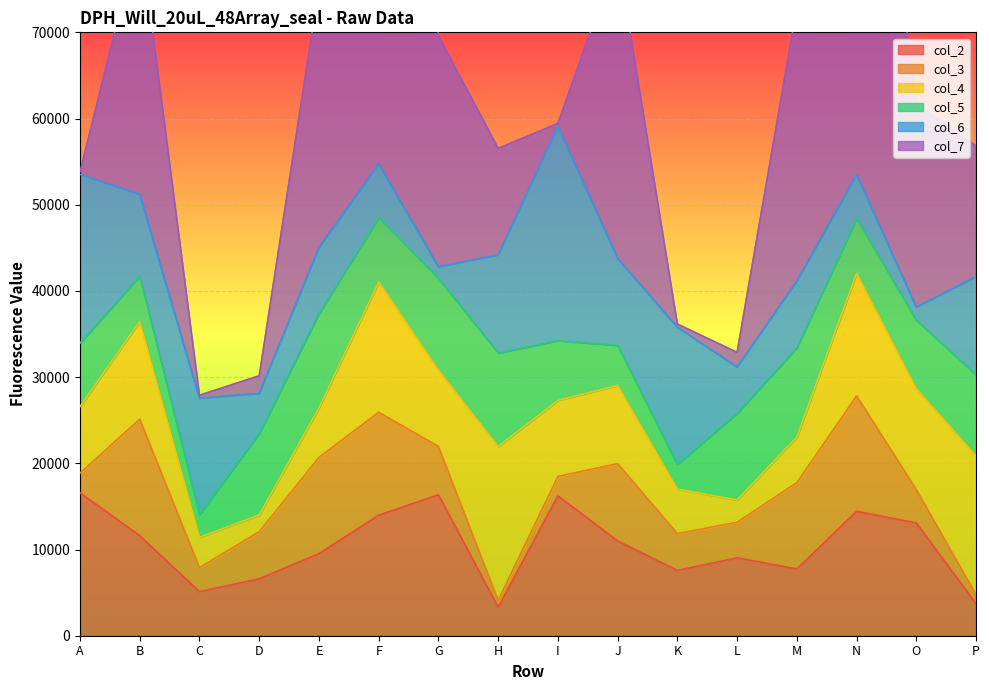

How many intersections are there between col_4 and col_7?

8